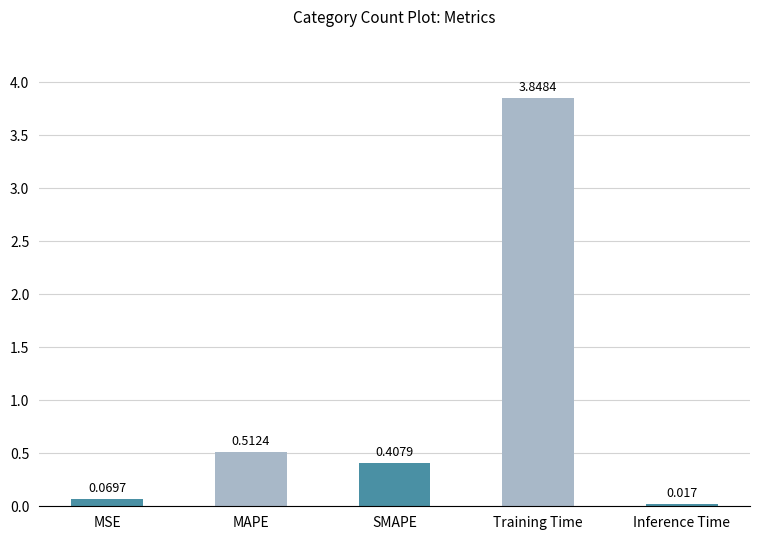

List the labels in order of value, largest first.

Training Time, MAPE, SMAPE, MSE, Inference Time